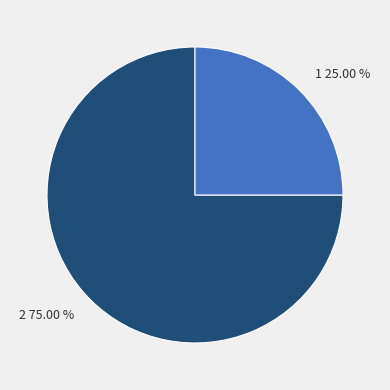

What is the smallest slice in the pie chart?

1